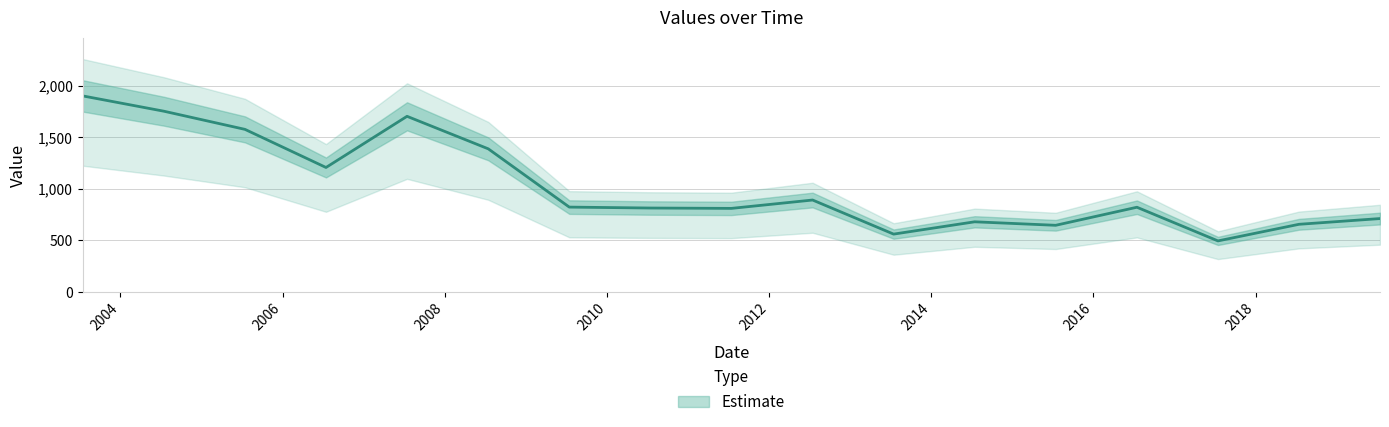

What is the sum of all values?

17455.0